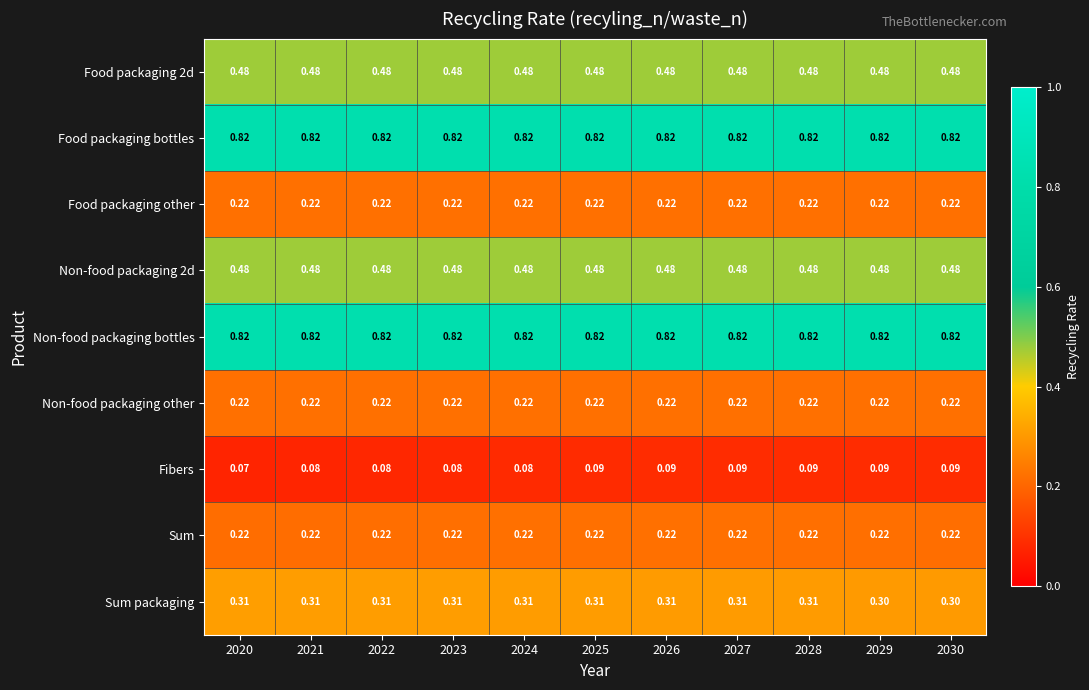

Which series has the largest range (max minus min)?

Fibers